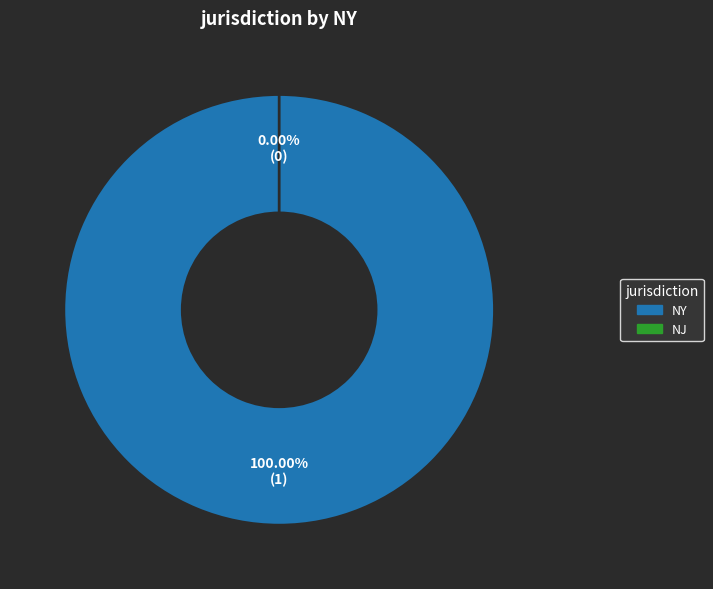

Combined, what portion of the pie is NY and NJ?

100.0%